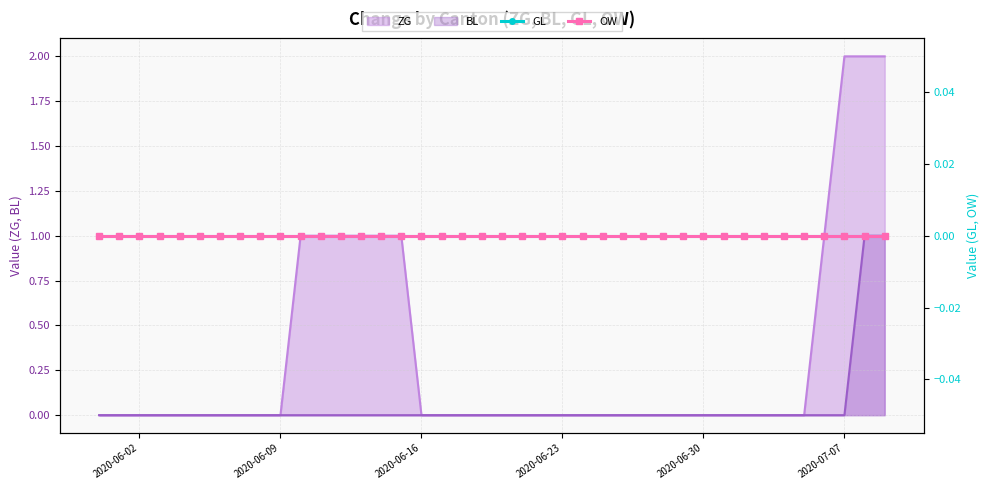

The ZG series shows 1 at 2020-06-09. True or false?

False